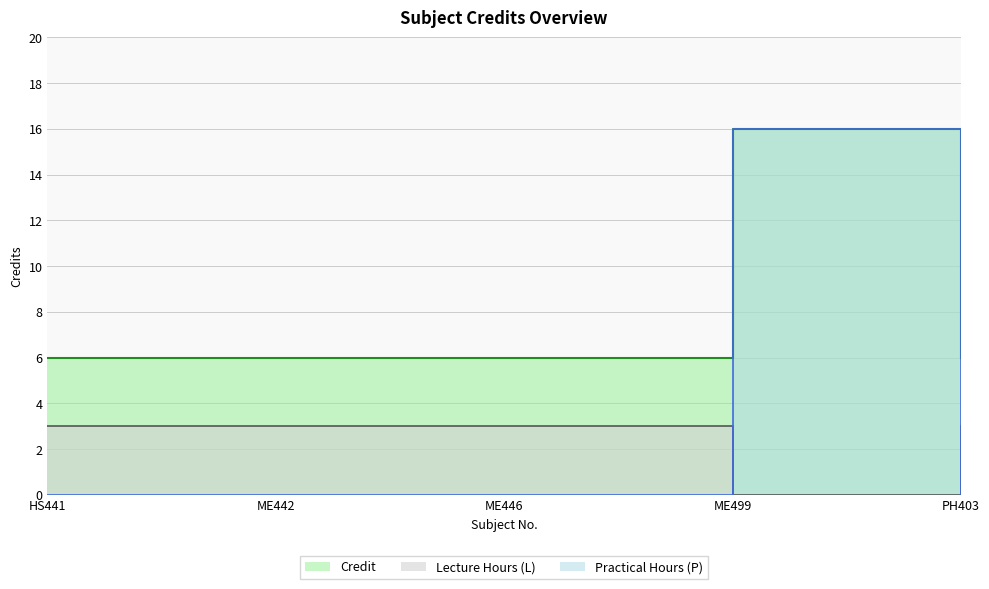

What is the difference between the values at PH403 and ME499?

10